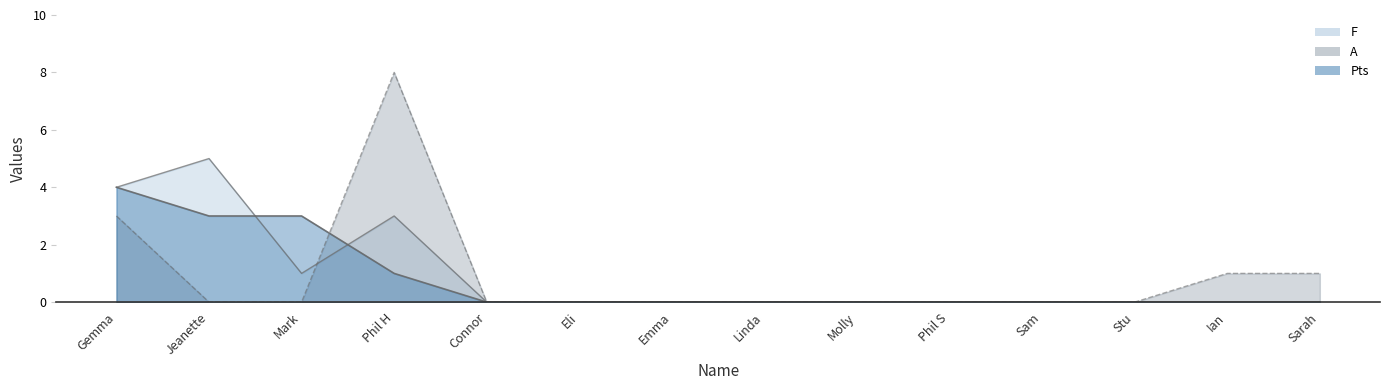

What is the label of the 13th point from the right?

Jeanette